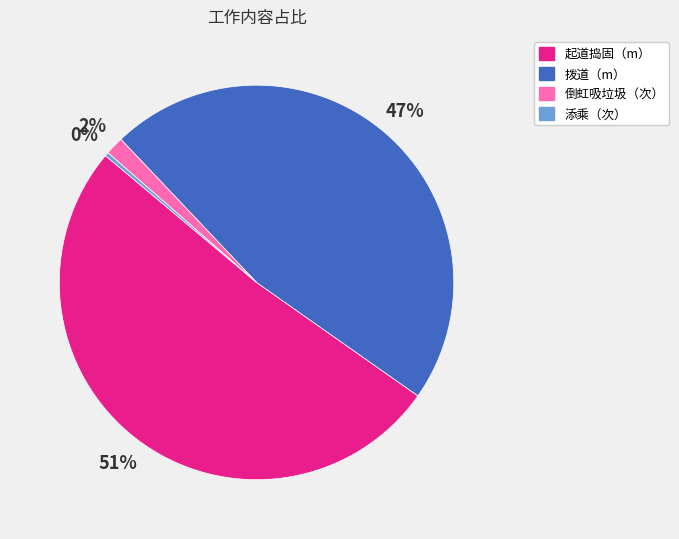

Is there any slice that represents more than half of the pie?

Yes